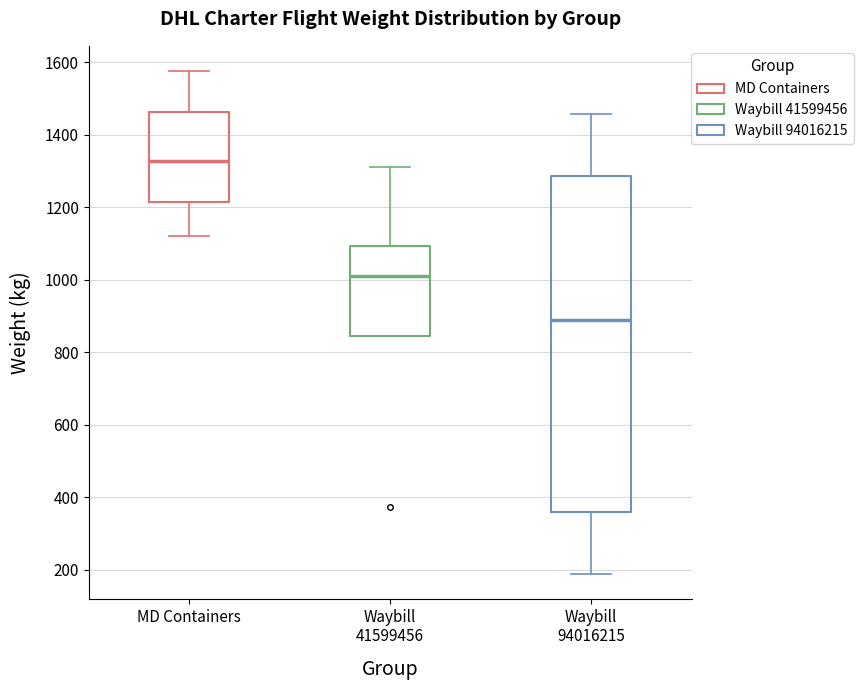

Which box's median line is the lowest?

Waybill 94016215